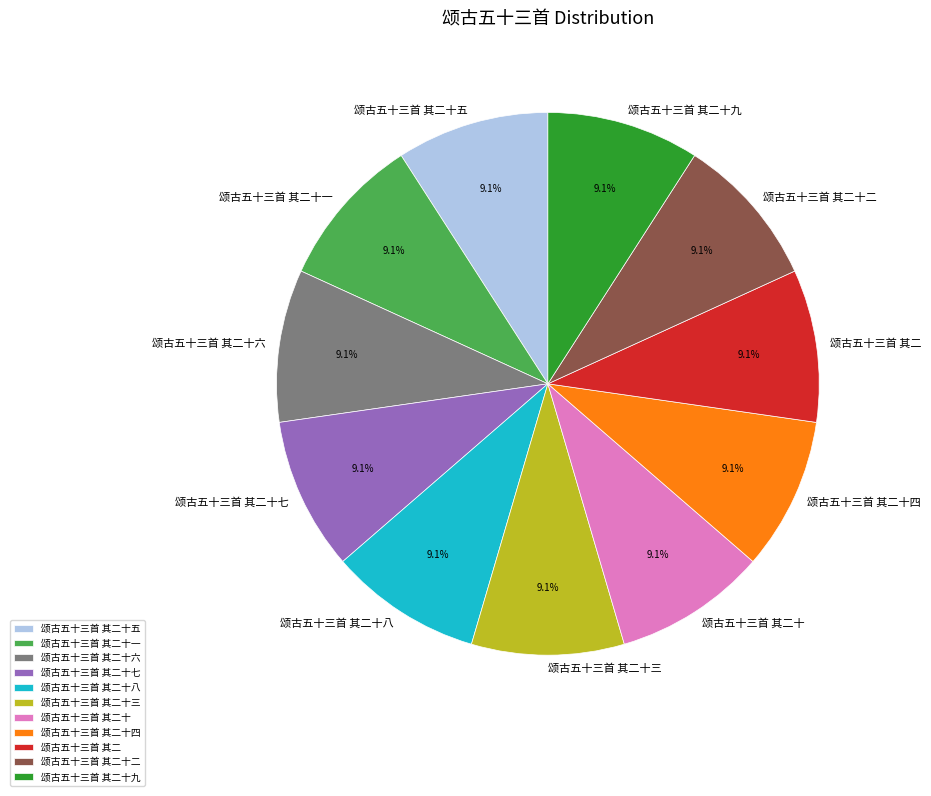

Is there any slice that represents more than half of the pie?

No